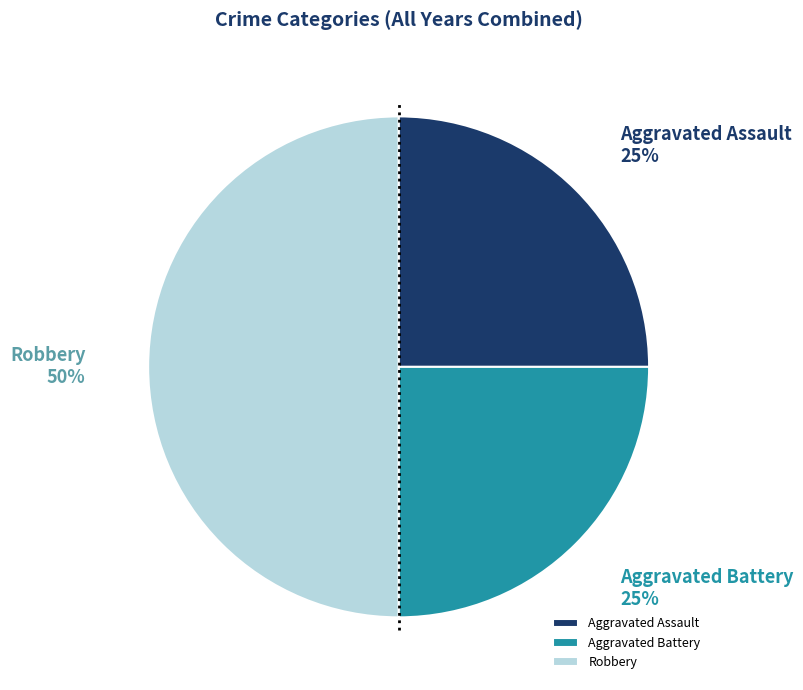

Is it true that Aggravated Battery is 25% of the pie?

True